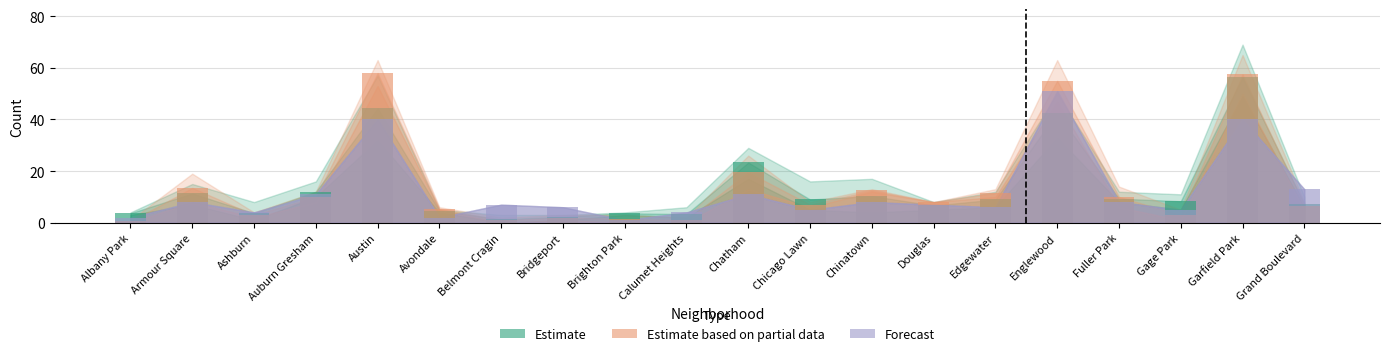

What are all the series names shown in the legend?

Estimate, Estimate based on partial data, Forecast